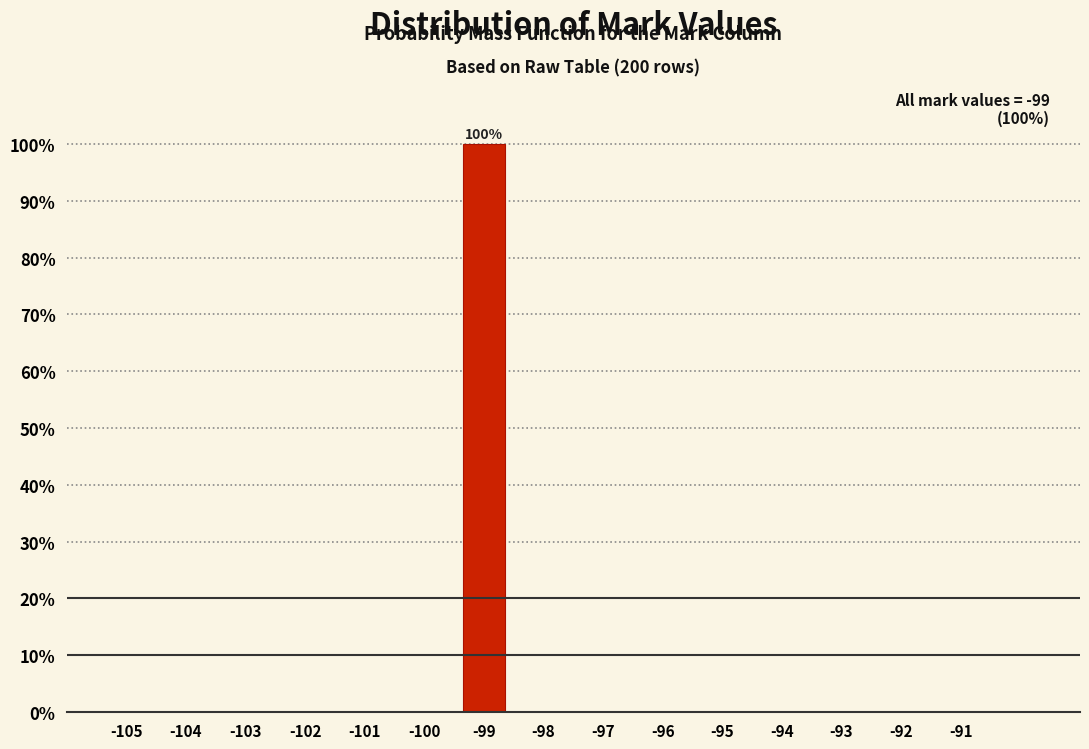

Reading left to right, what are all the values shown in this chart?

-105=0	-104=0	-103=0	-102=0	-101=0	-100=0	-99=100	-98=0	-97=0	-96=0	-95=0	-94=0	-93=0	-92=0	-91=0